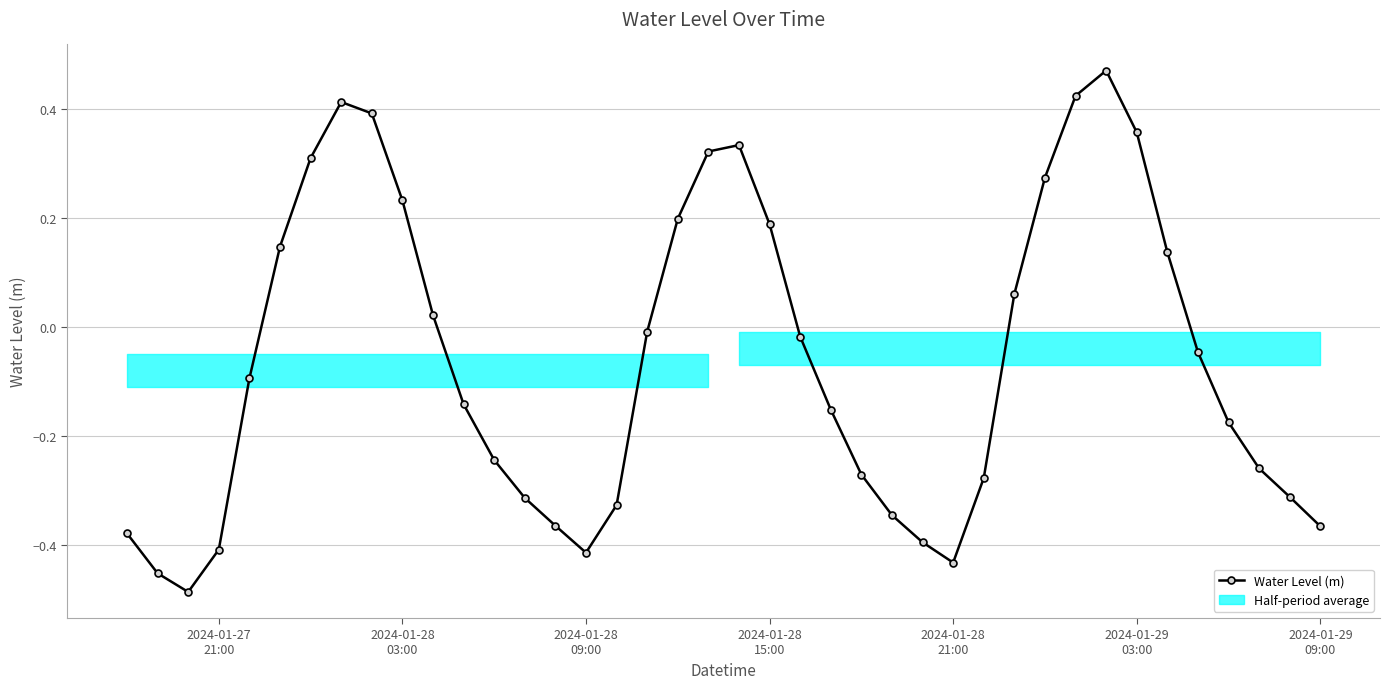

Does the chart display data point markers on the line(s)?

Yes